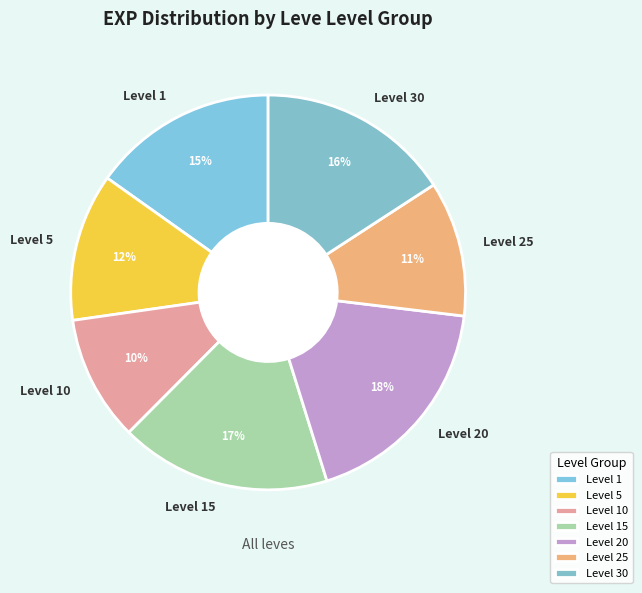

What is the largest slice in the pie chart?

Level 20